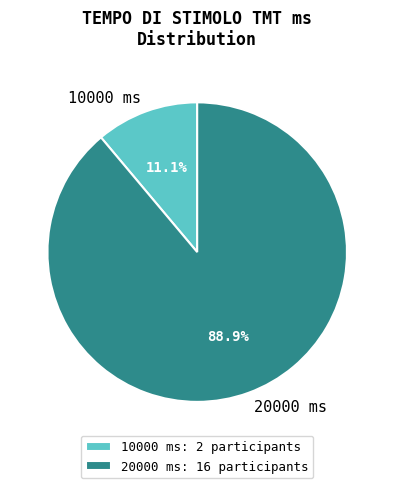

Does 10000 ms account for over 50% of the chart?

No